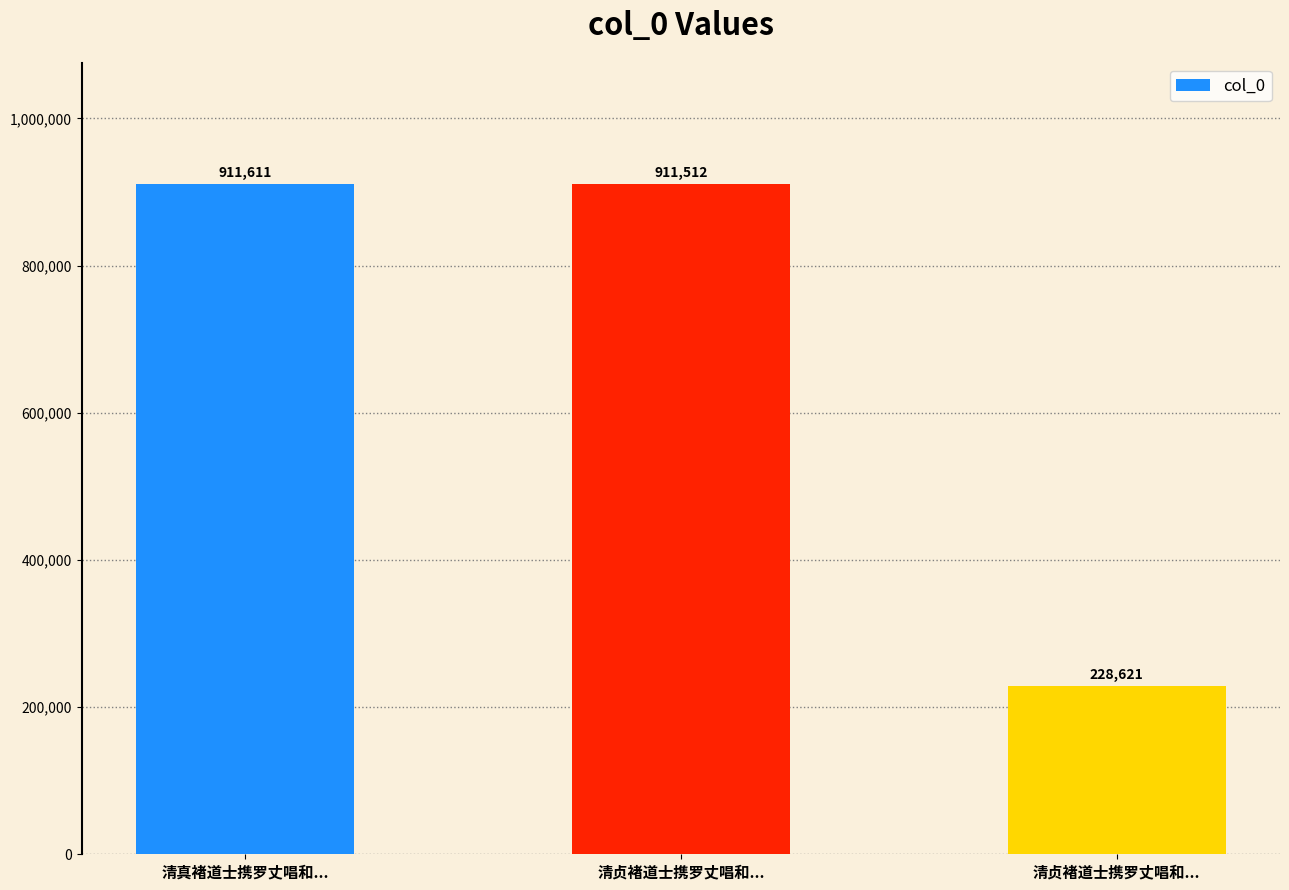

Is it true that the value at 清贞褚道士携罗丈唱和... is 373999?

False